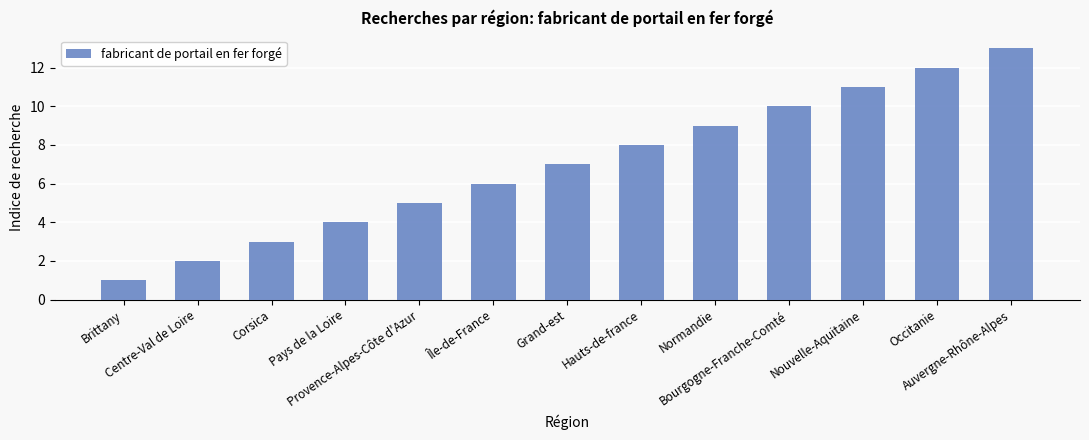

What is the average value?

7